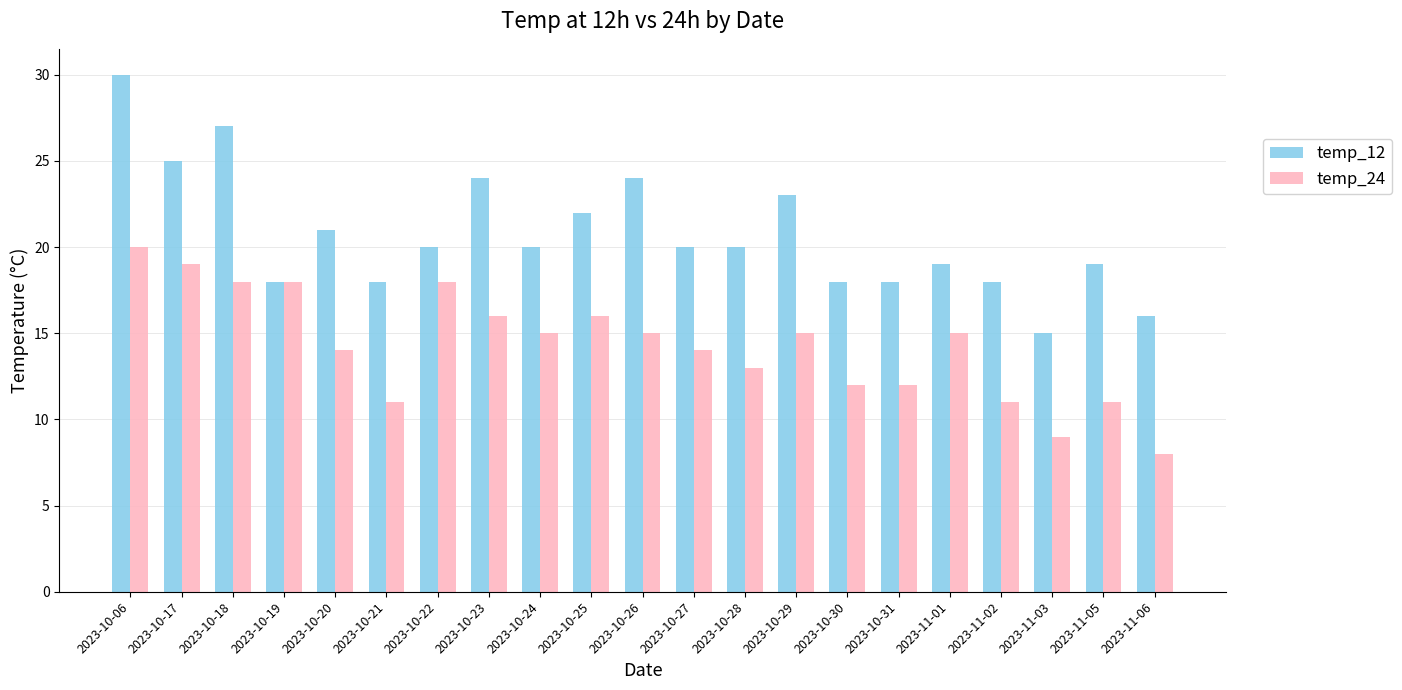

Is the value of temp_12 at 2023-10-17 greater than the value of temp_24 at 2023-10-18?

Yes